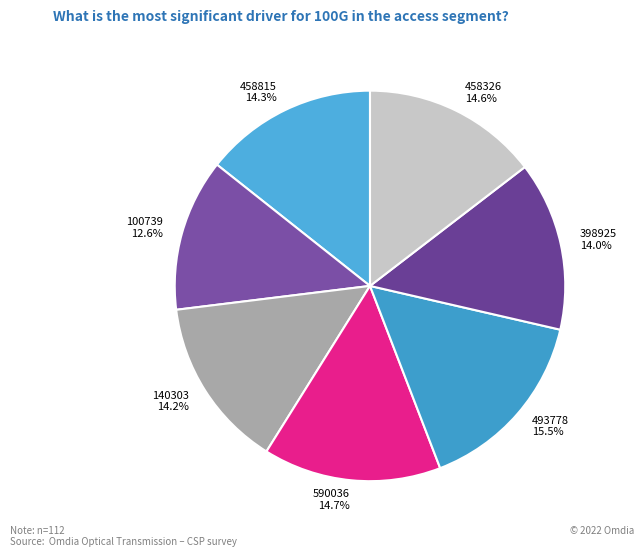

What is the largest slice in the pie chart?

493778